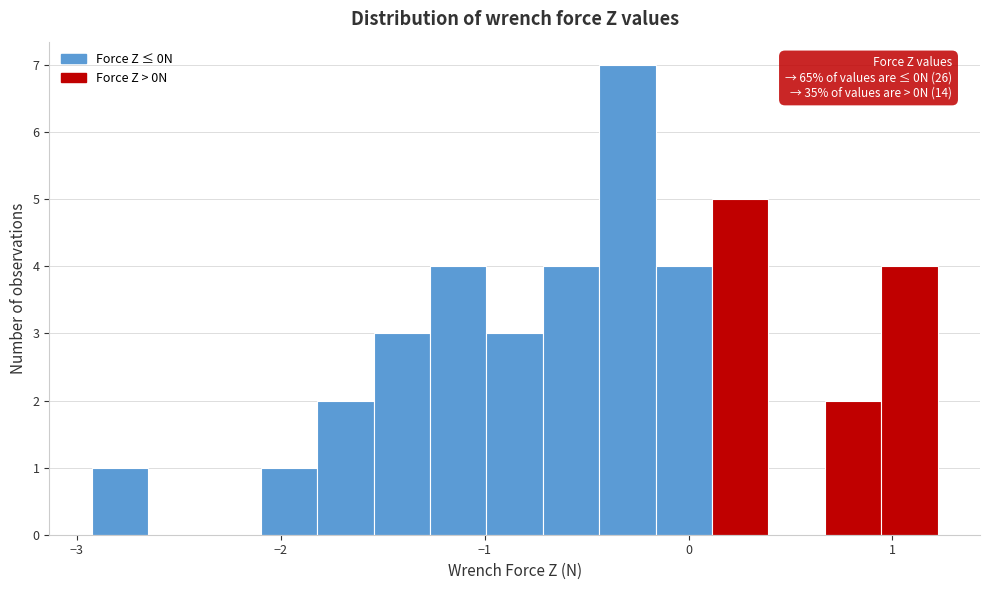

Read against the x-axis, roughly where is the centre of the tallest bar?

-0.3